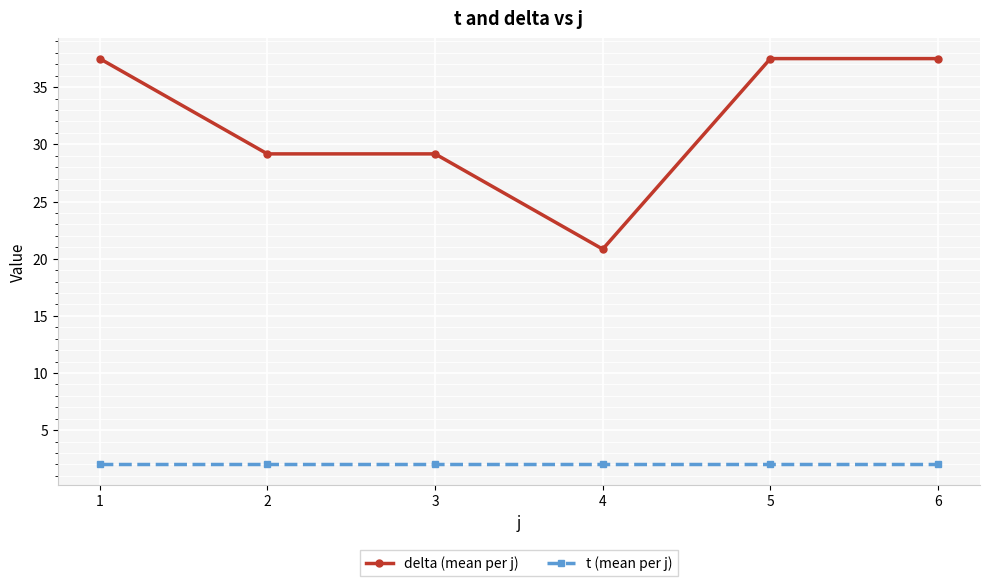

What is the maximum value shown in the chart?

37.5